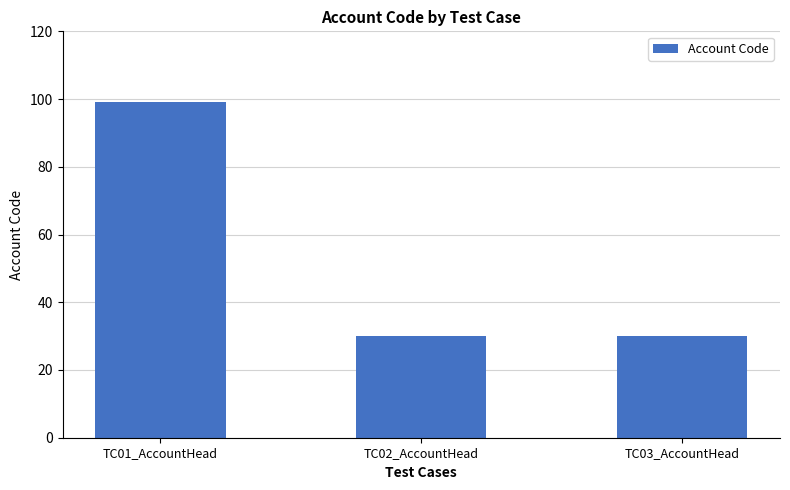

What is the average value?

53